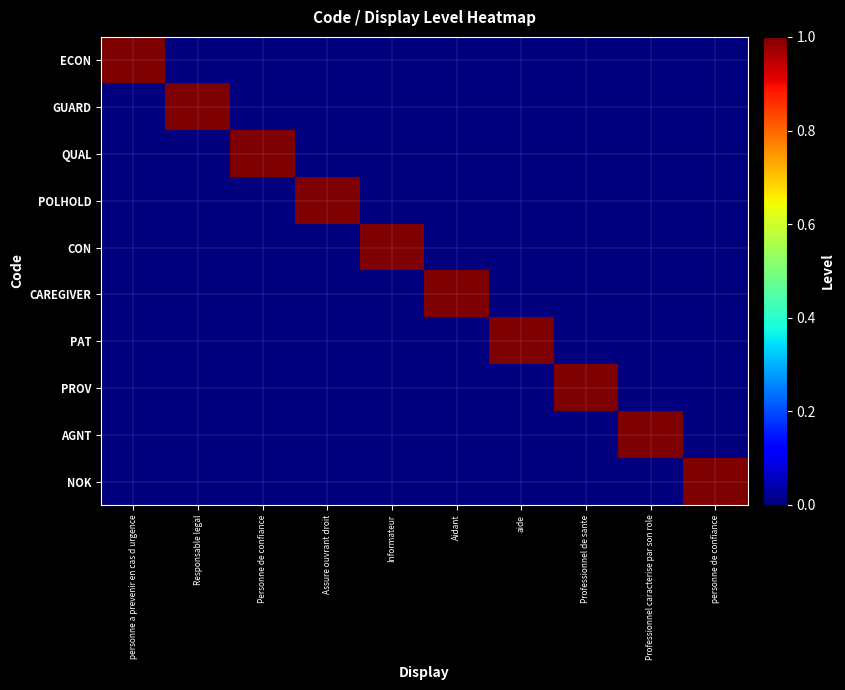

Rank the series at Assure ouvrant droit from highest to lowest value.

POLHOLD, ECON, GUARD, QUAL, CON, CAREGIVER, PAT, PROV, AGNT, NOK